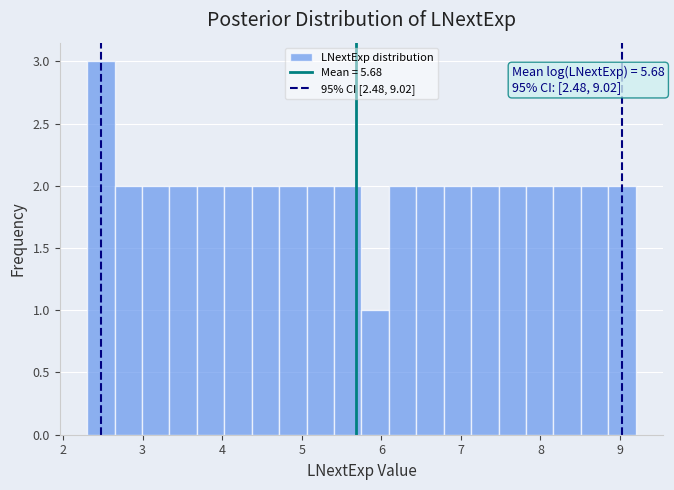

Around what value on the x-axis is the tallest bar? Give the approximate position of its centre, as read against the axis.

2.5